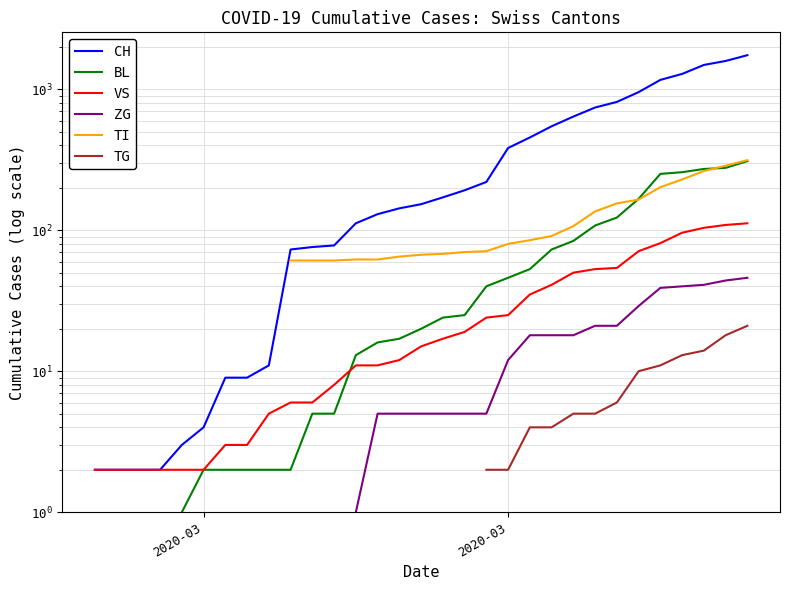

True or false: TG and VS cross at least once.

False